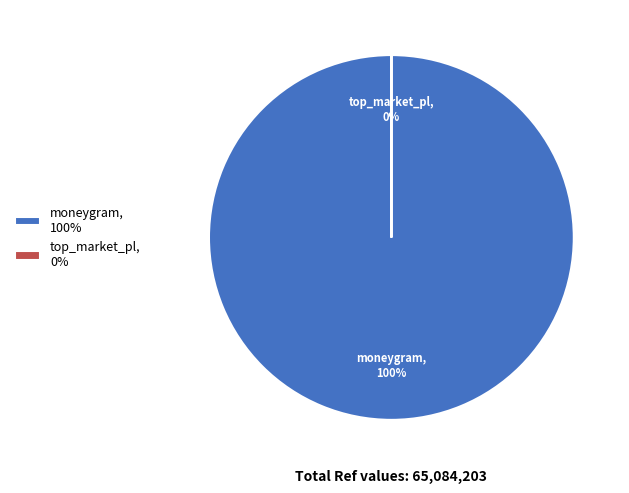

Rank the categories by value from highest to lowest.

moneygram, top_market_pl